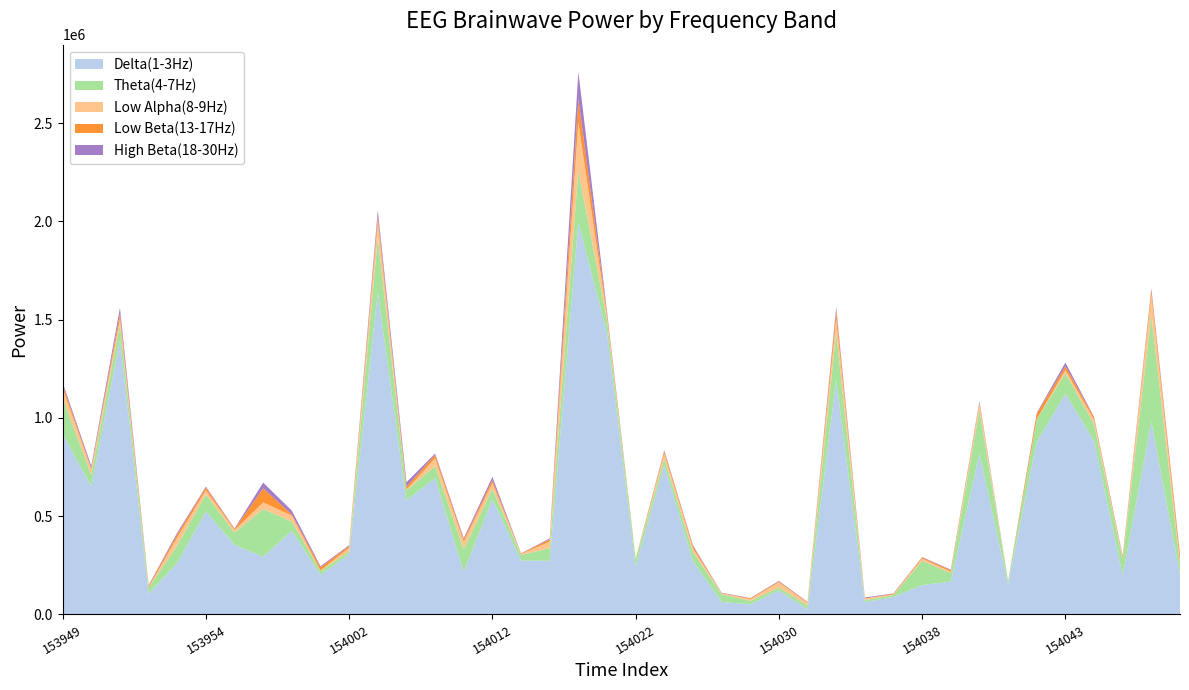

Reading right to left, what are all the values shown in this chart?

Delta(1-3Hz): 202246	979422	198629	884415	1123445	877684	154103	817925	167398	149697	89118	63165	1195281	25784	122409	51549	63814	271314	761665	241799	1433253	1995164	273223	274461	586542	217286	694783	579772	1641728	307024	201576	425138	294181	354146	524846	262751	105733	1397511	651572	918820
Theta(4-7Hz): 49974	544693	80224	84962	104570	115934	12644	222292	43048	123410	10432	9333	240256	20633	14519	17839	39041	46847	32830	37647	66595	263880	64397	28457	52684	114708	61647	51304	276651	13882	20116	47545	242740	62212	86479	88838	30437	80222	59664	182699
Low Alpha(8-9Hz): 14388	102487	7797	22416	15714	1012	589	32106	7182	11243	2018	8515	69450	11661	27090	8423	4450	18123	25018	1540	16519	246000	33209	4173	29710	38023	39032	3888	80246	19009	1837	29981	33348	13917	21171	40596	2285	26508	26820	49754
Low Beta(13-17Hz): 33666	24695	5932	11471	19446	27066	1379	7906	7531	5675	4164	995	43484	3537	3810	4083	1322	10980	12312	1886	17506	117951	11629	2503	14285	11782	16932	15688	29633	8701	16768	6007	71318	5218	13707	15753	6846	27506	5794	18557
High Beta(18-30Hz): 6275	8829	4633	2665	18690	4000	1080	5638	3028	2254	1468	4302	15874	1995	3129	1627	2028	5045	4355	1096	9692	138711	4685	1343	16659	6562	6802	22248	28736	4228	5092	19558	29560	2495	4792	8307	3534	28891	11716	10873